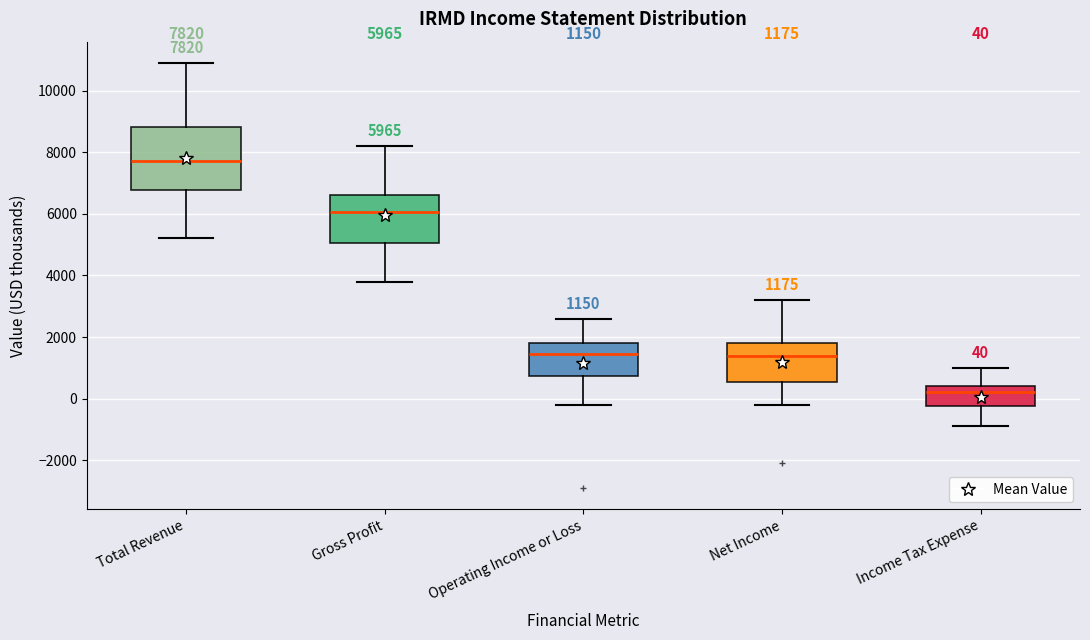

Which box is the tallest, from its lower edge to its upper edge?

Total Revenue